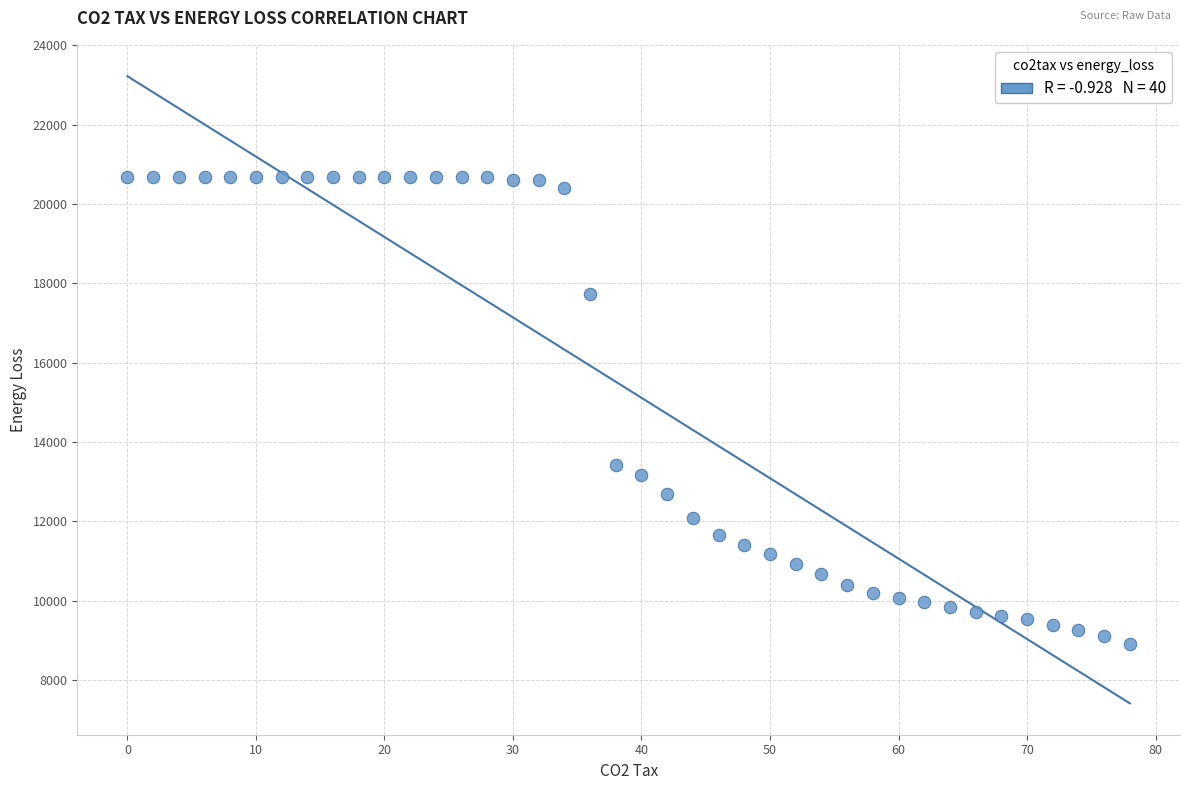

What is the range of Y values (max minus min)?

11782.0